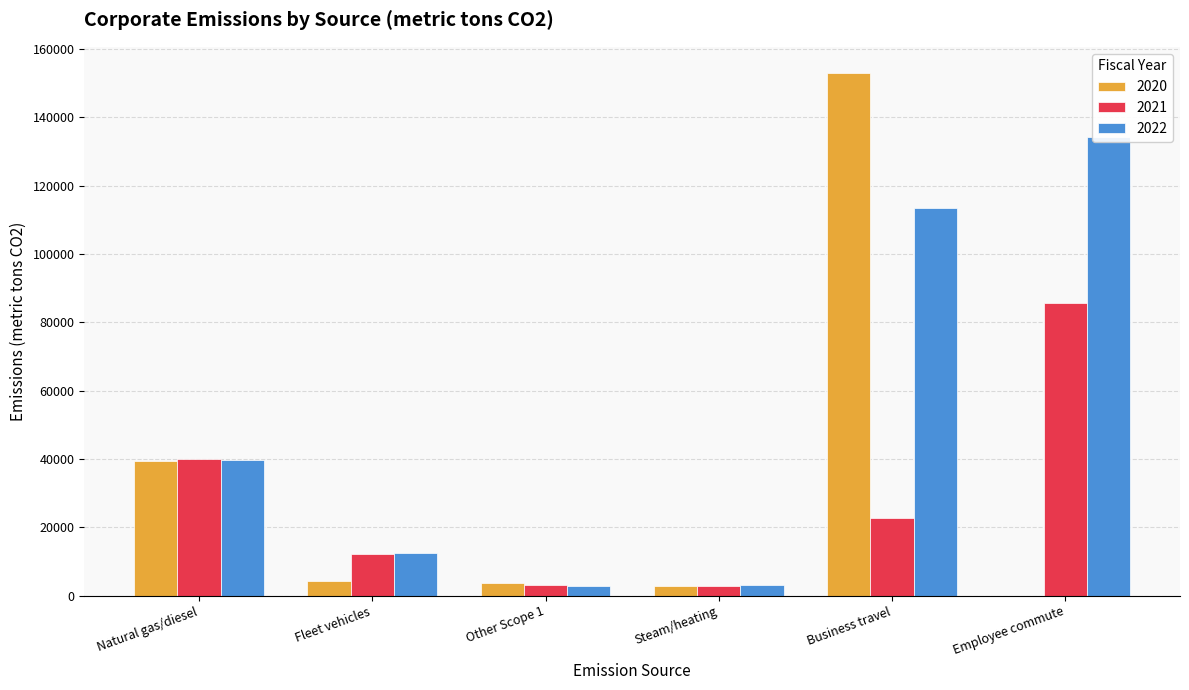

List the series in order of their overall mean, highest first.

2022, 2020, 2021